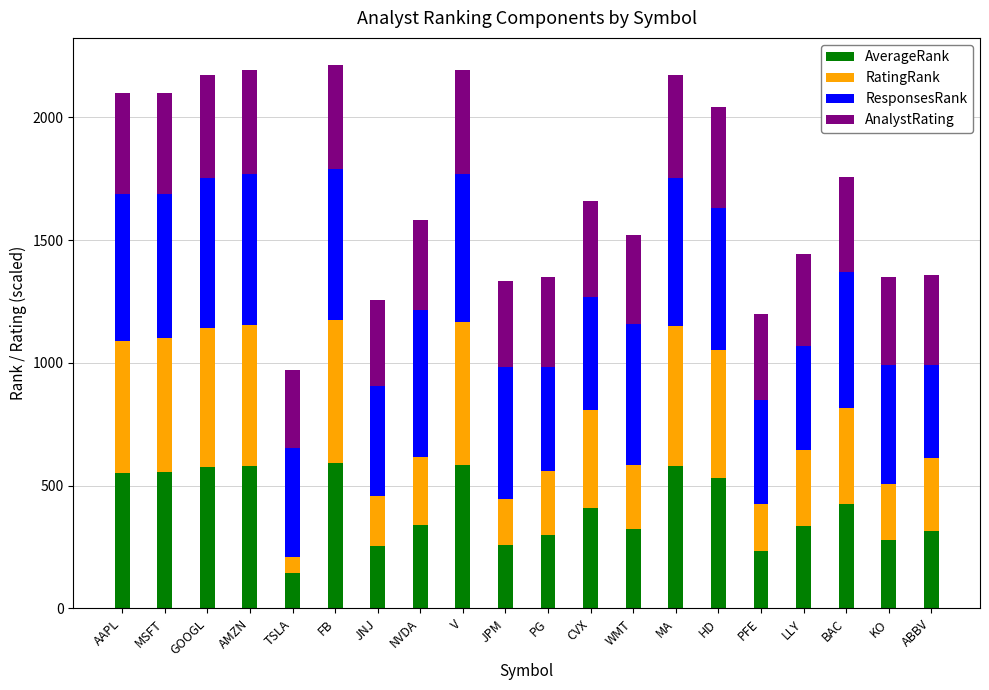

The value of AverageRank at NVDA is 341.0. True or false?

True